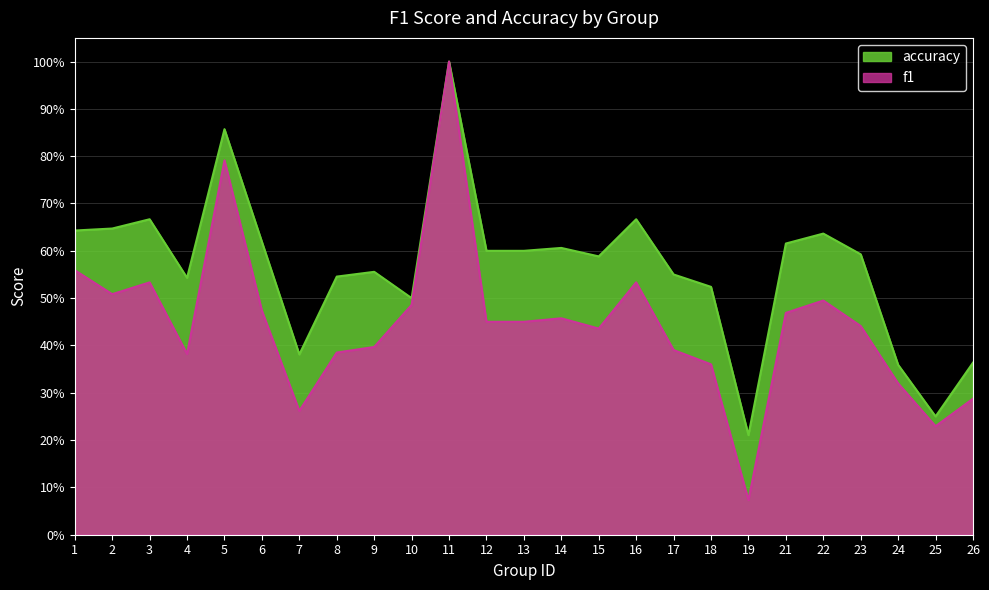

True or false: f1 and accuracy intersect in this chart.

False